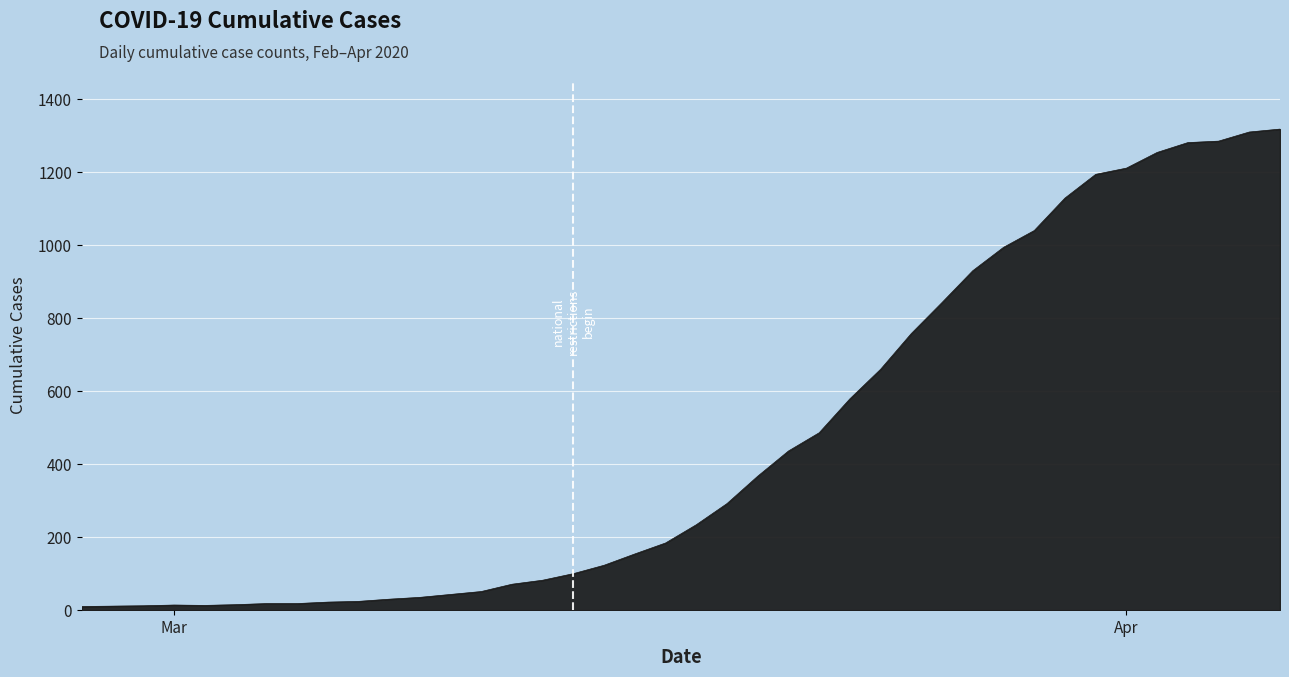

What is the difference between the maximum and minimum values?

1308